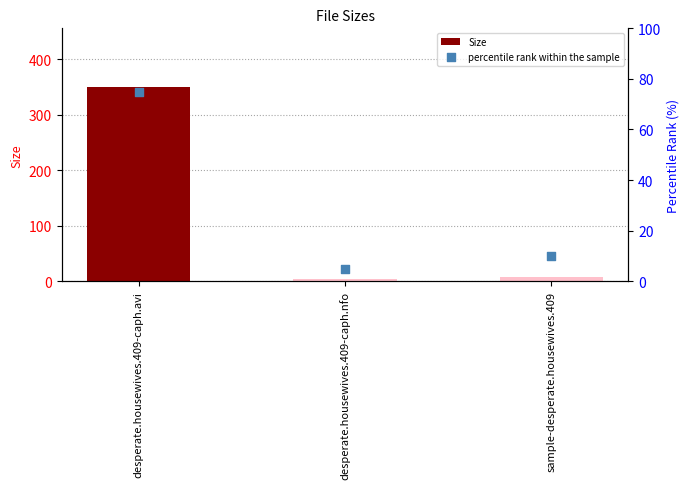

What are all the series names shown in the legend?

Size, percentile rank within the sample